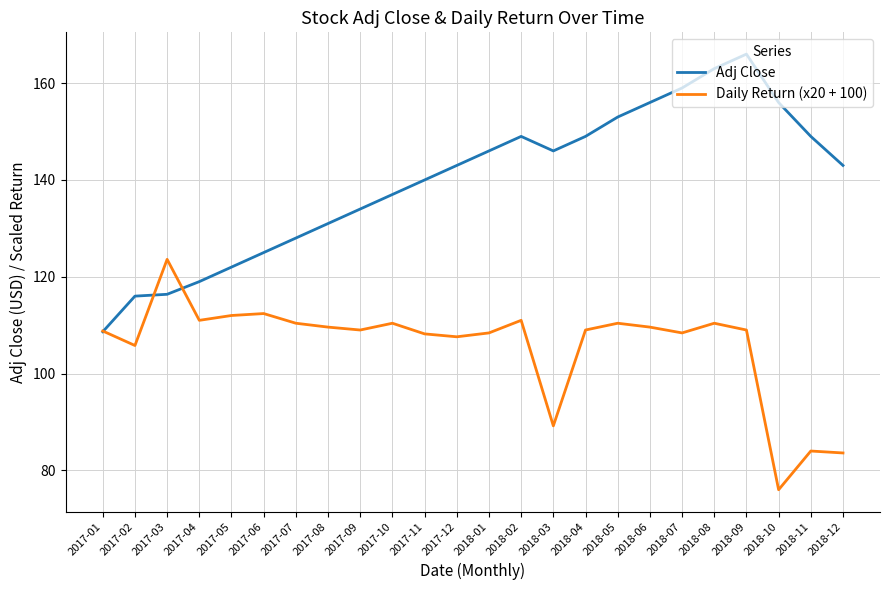

At which category is the sum across all series the highest?

2018-09